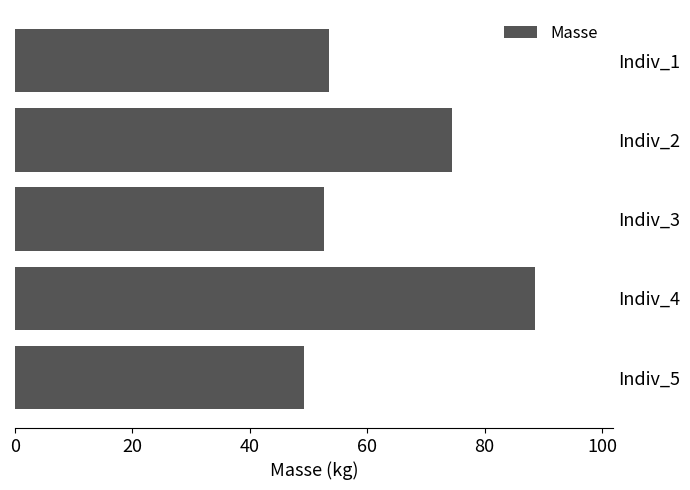

Count the number of categories in the chart.

5